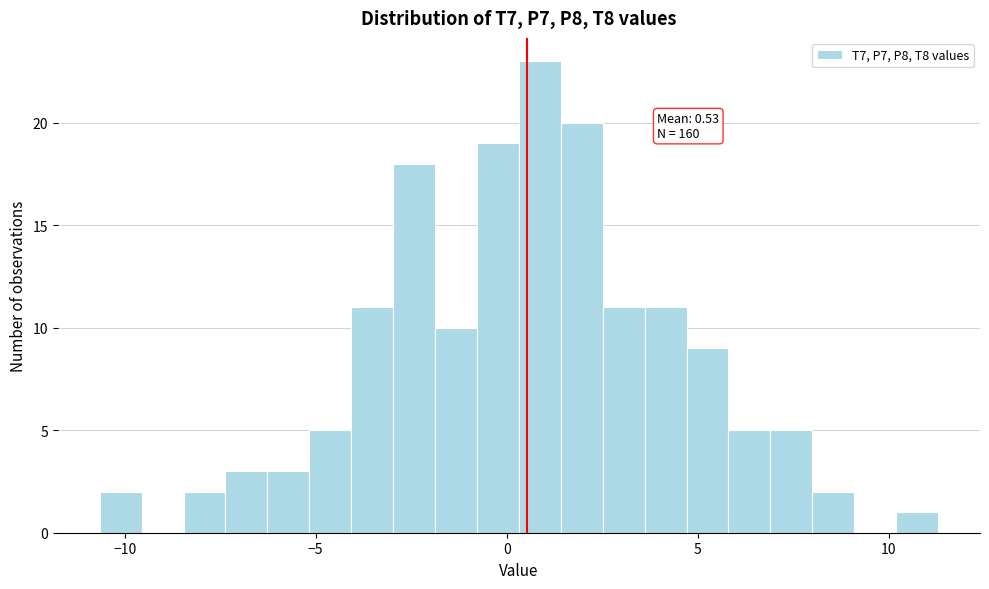

Around what value on the x-axis is the tallest bar? Give the approximate position of its centre, as read against the axis.

1.0